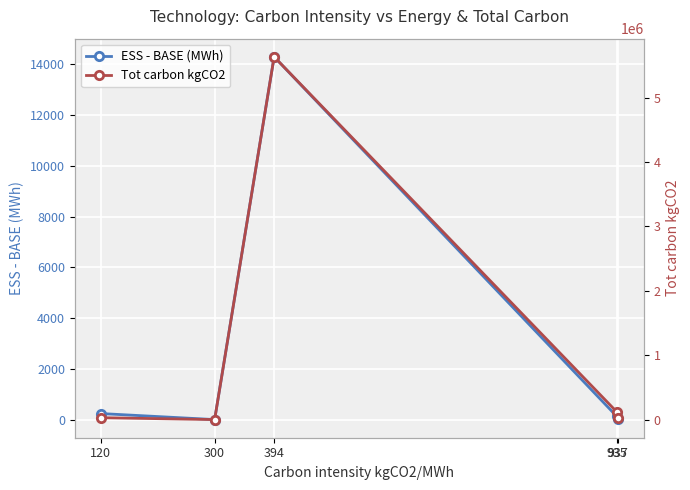

Reading right to left, transcribe all the data shown in this chart.

ESS - BASE (MWh): 937=19.0	935=130.1	394=14300.6	300=-2.7	120=235.7
Tot carbon kgCO2: 937=17803.0	935=121641.6	394=5634444.7	300=-817.2	120=28279.1